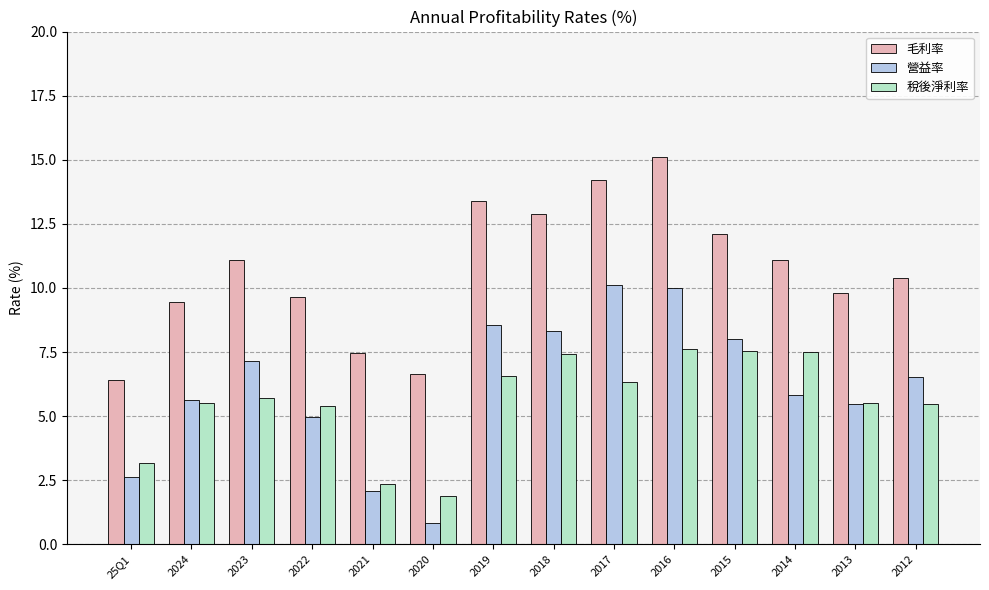

What is the label of the 10th bar from the left?

2016